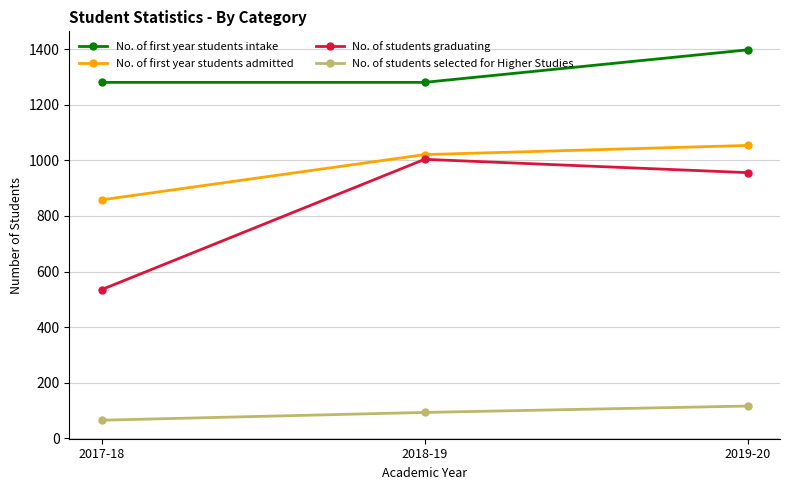

What is the smallest value displayed?

65